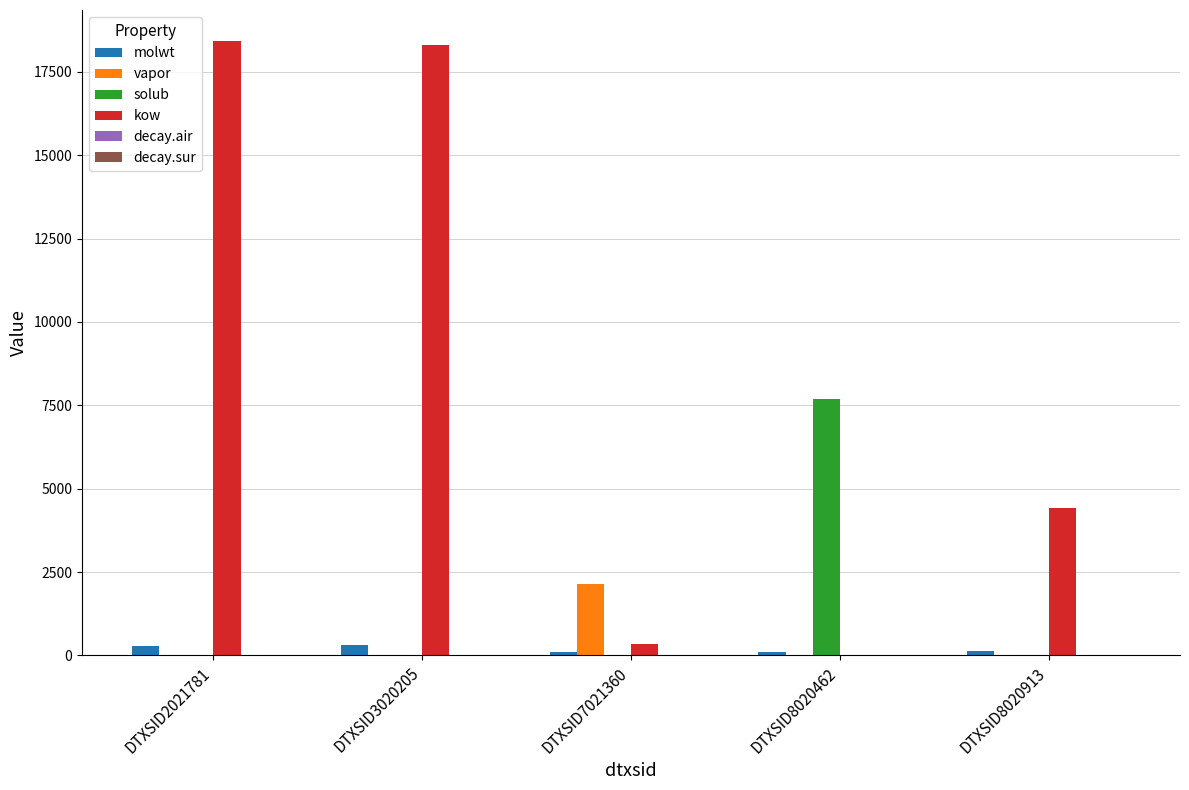

Which series has the largest total across all categories?

kow